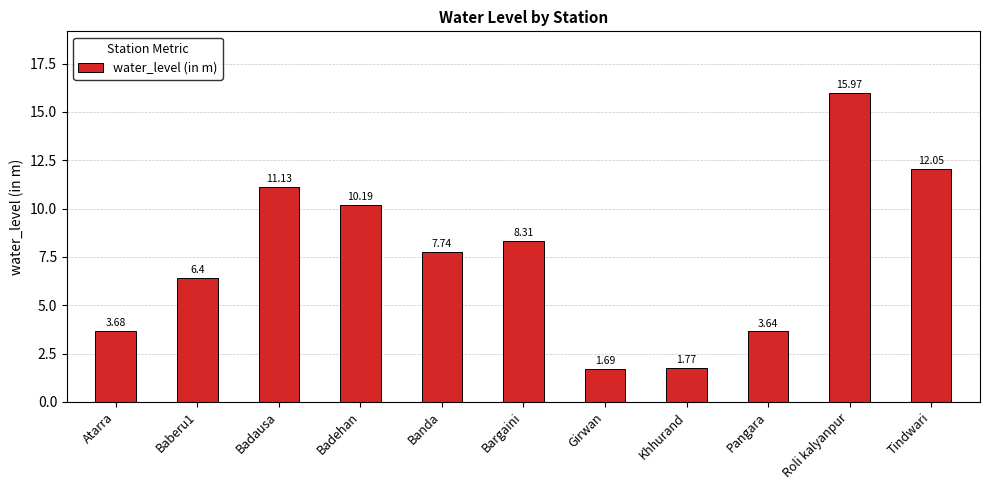

The value at Atarra is 5.2. True or false?

False